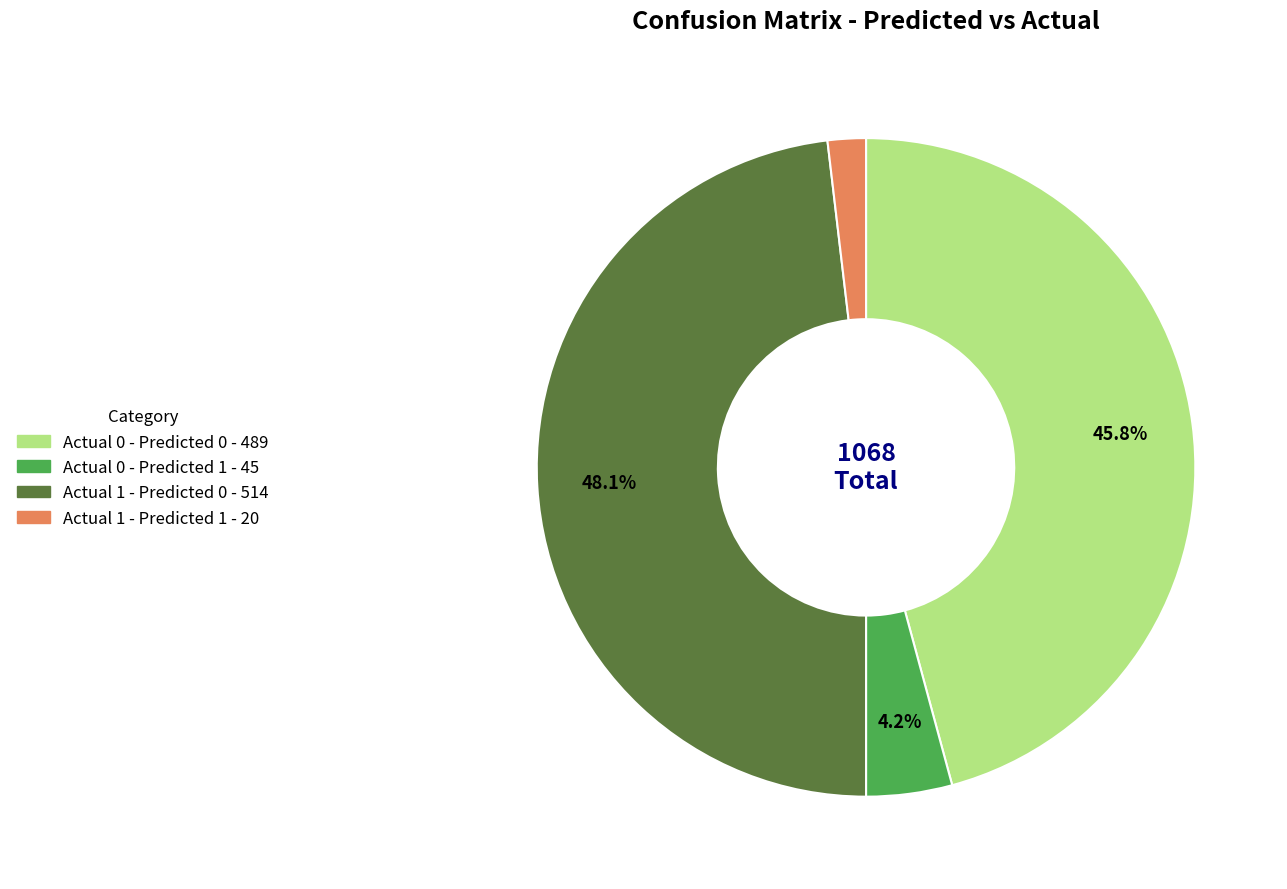

Which slice is the largest?

Actual 1 - Predicted 0